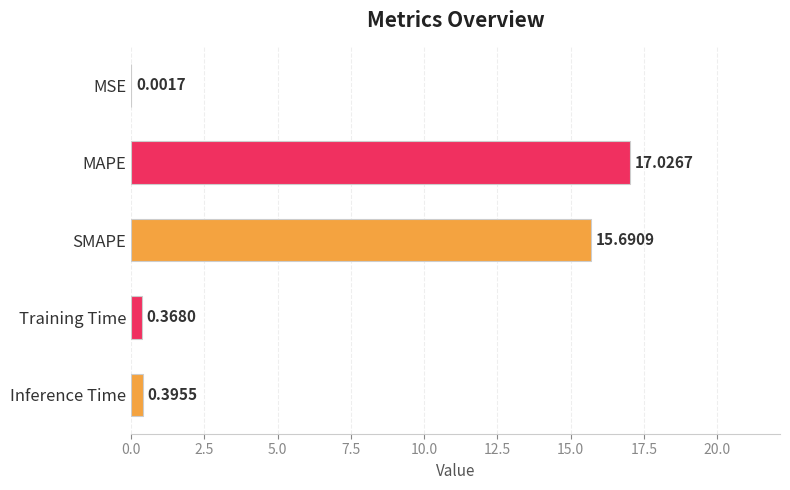

At which label is the value closest to 8?

Inference Time